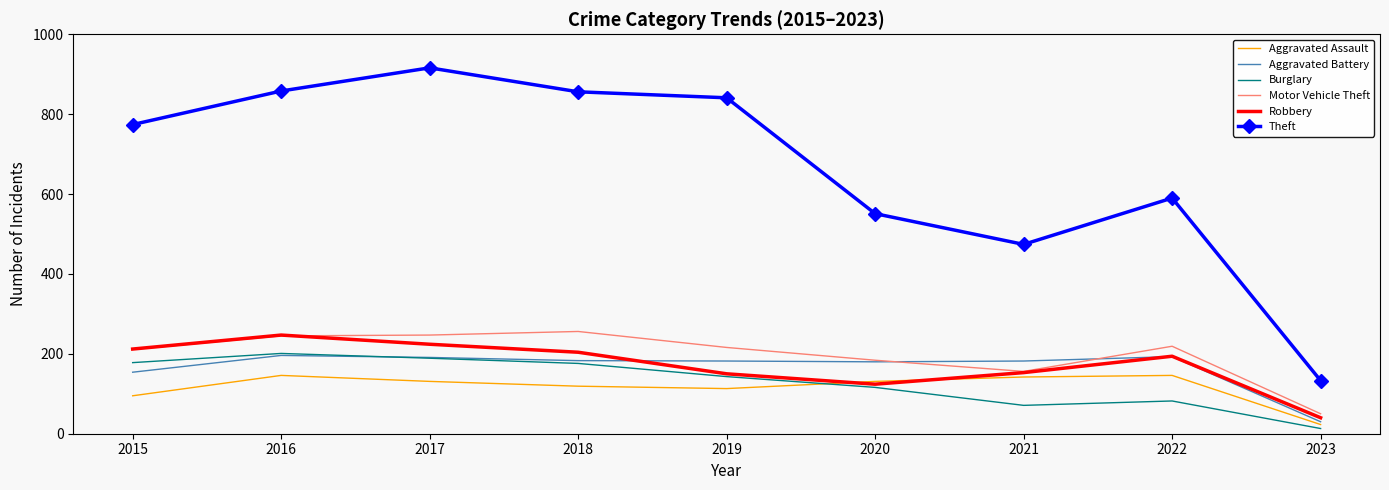

Is the value of Robbery at 2023 greater than the value of Burglary at 2019?

No